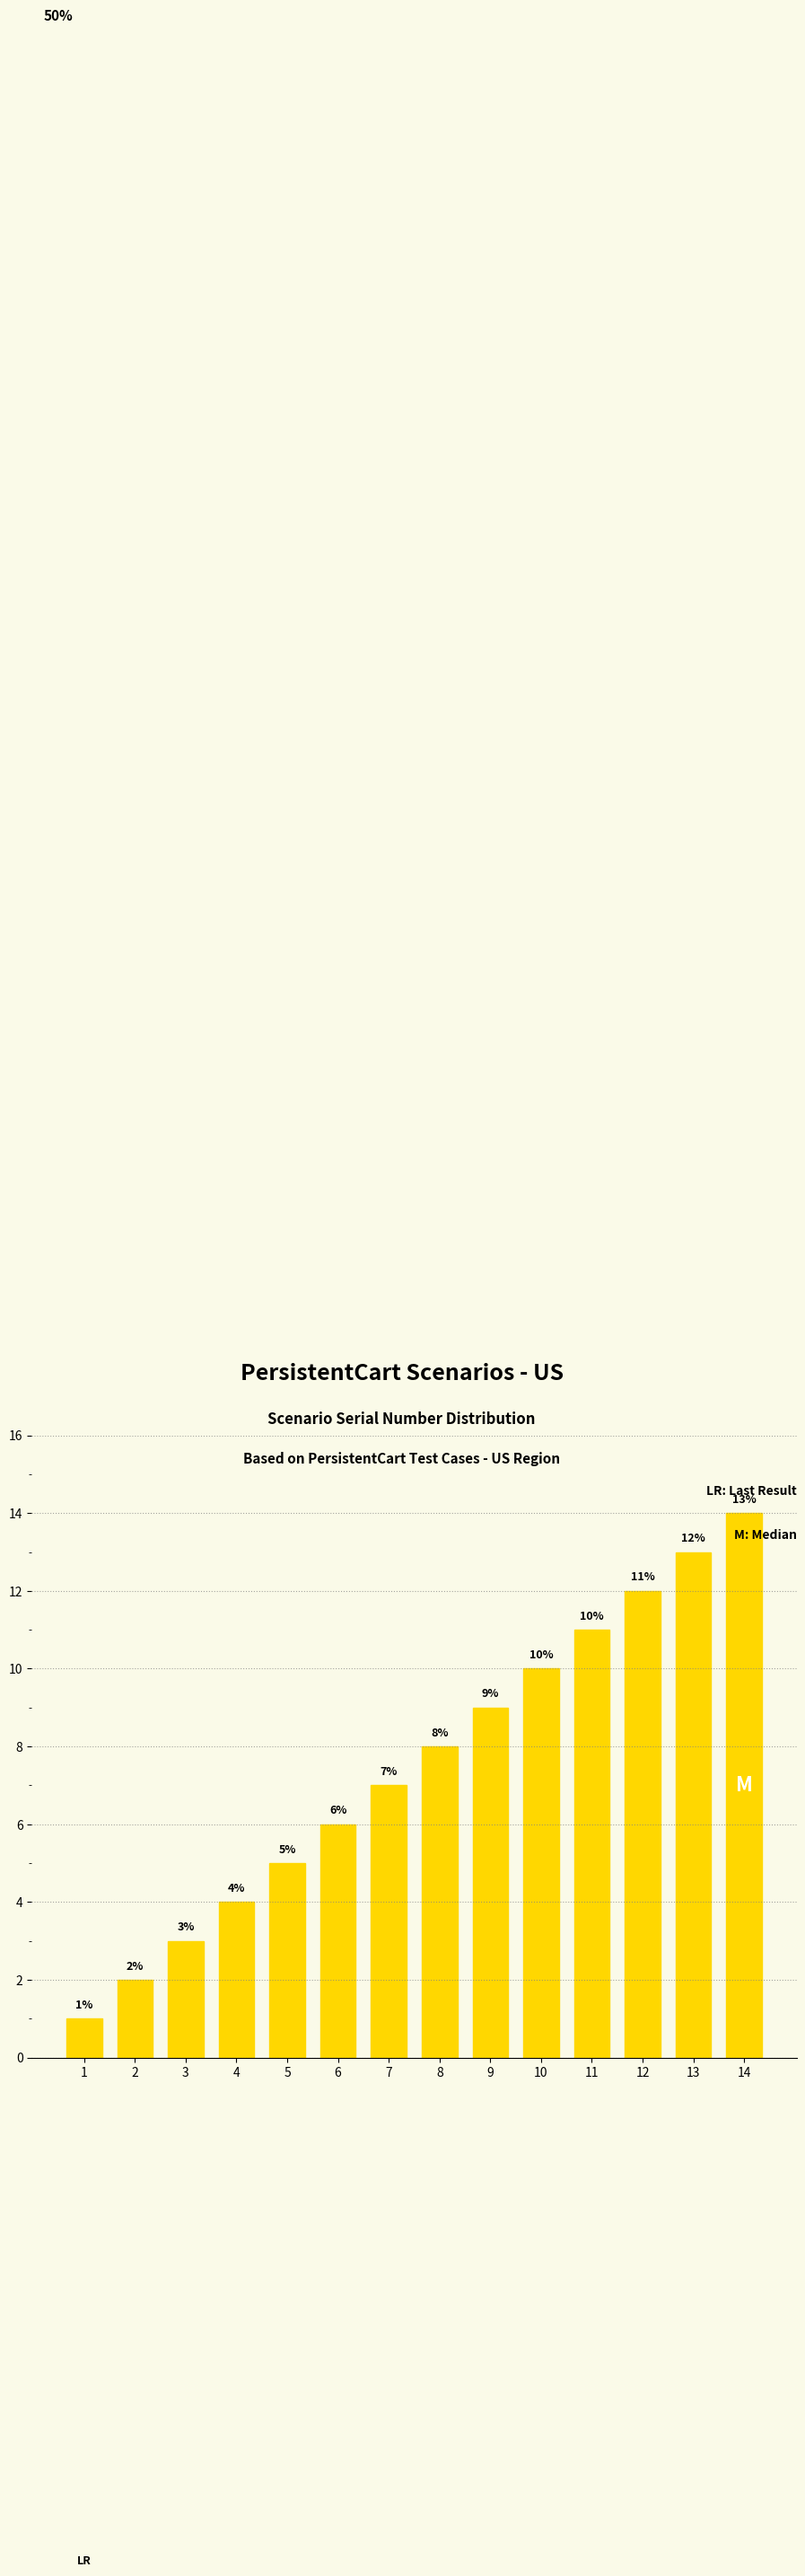

What is the difference between the maximum and second lowest values?

12